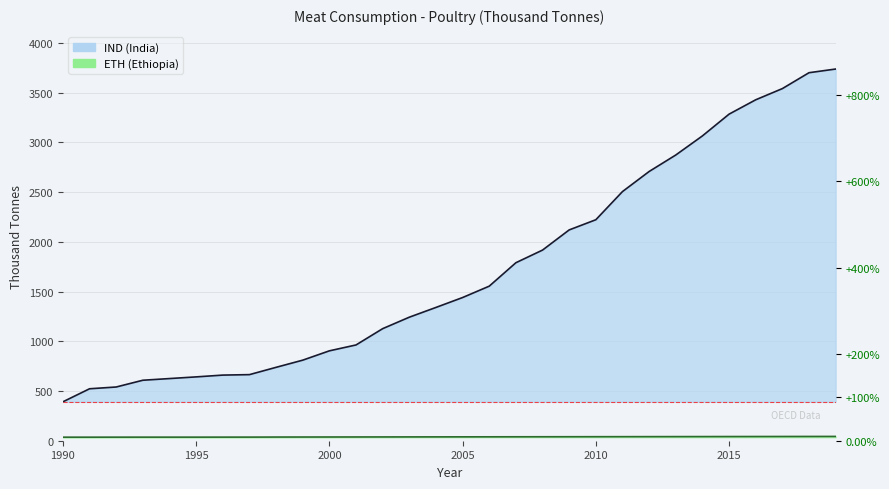

What is the total value across all series at 2011?

2546.0